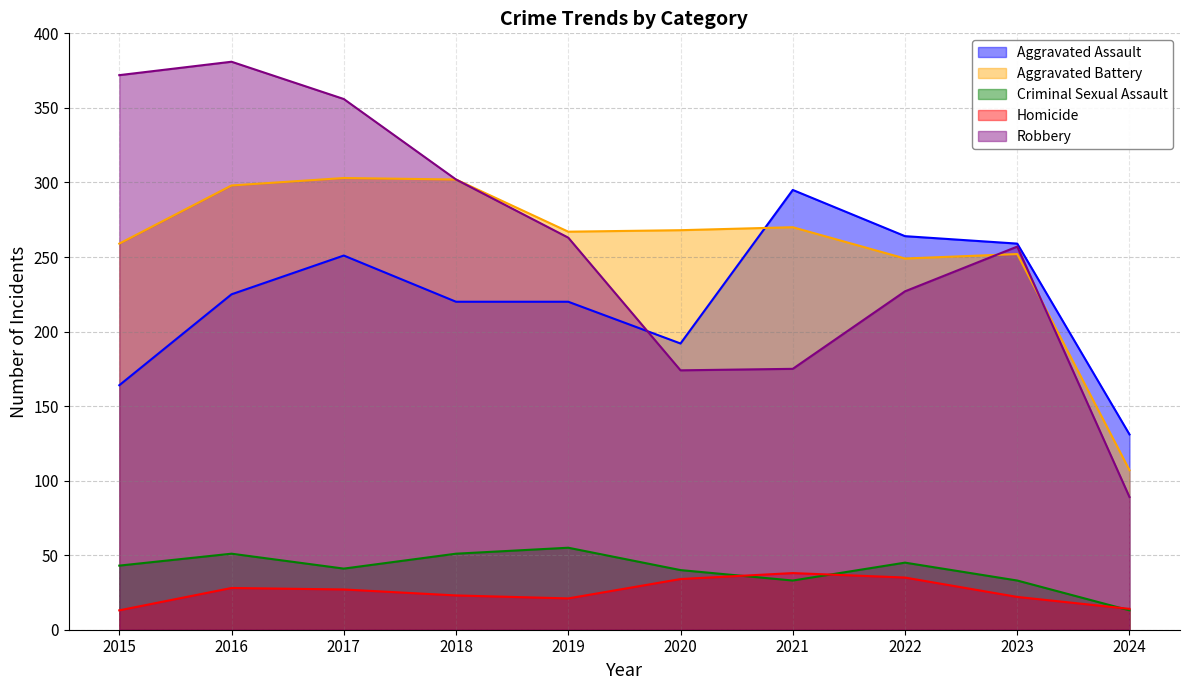

The Aggravated Assault series shows 164 at 2015. True or false?

True